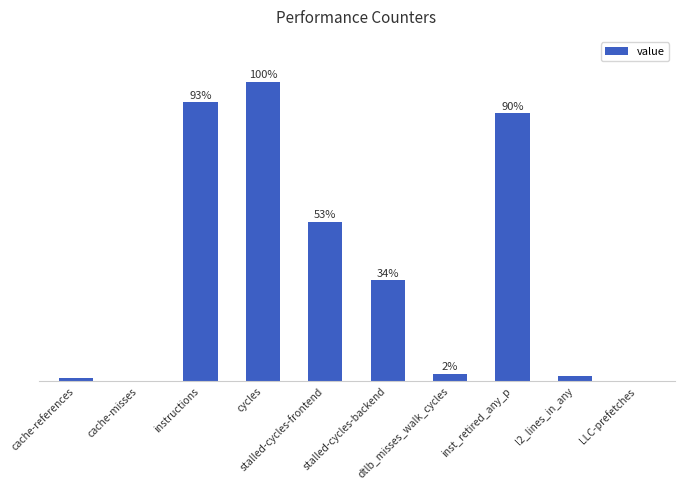

Rank the categories by value from highest to lowest.

cycles, instructions, inst_retired_any_p, stalled-cycles-frontend, stalled-cycles-backend, dtlb_misses_walk_cycles, l2_lines_in_any, cache-references, LLC-prefetches, cache-misses